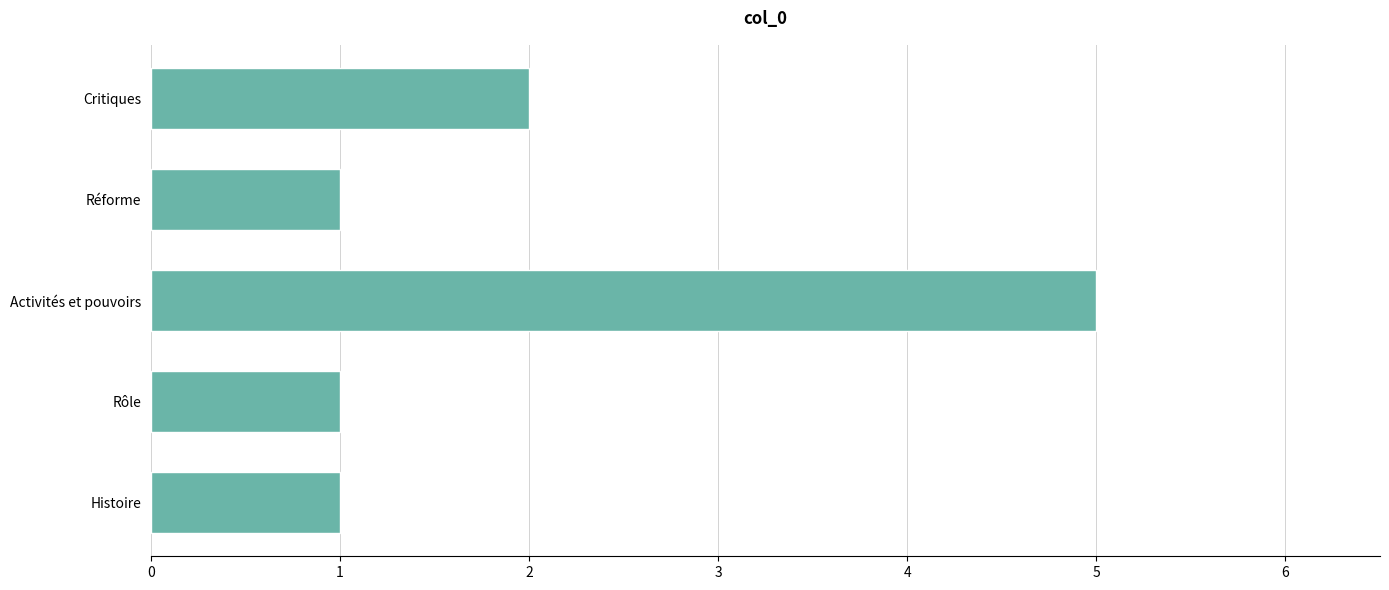

What is the difference between the values at Rôle and Activités et pouvoirs?

4